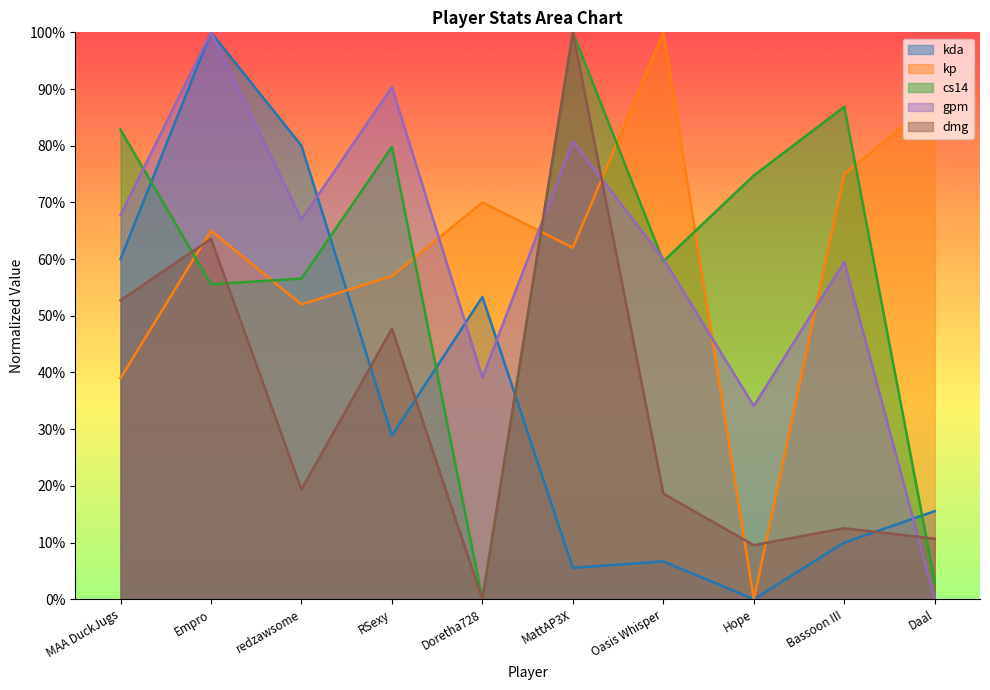

What is the label of the 1st point from the left?

MAA DuckJugs